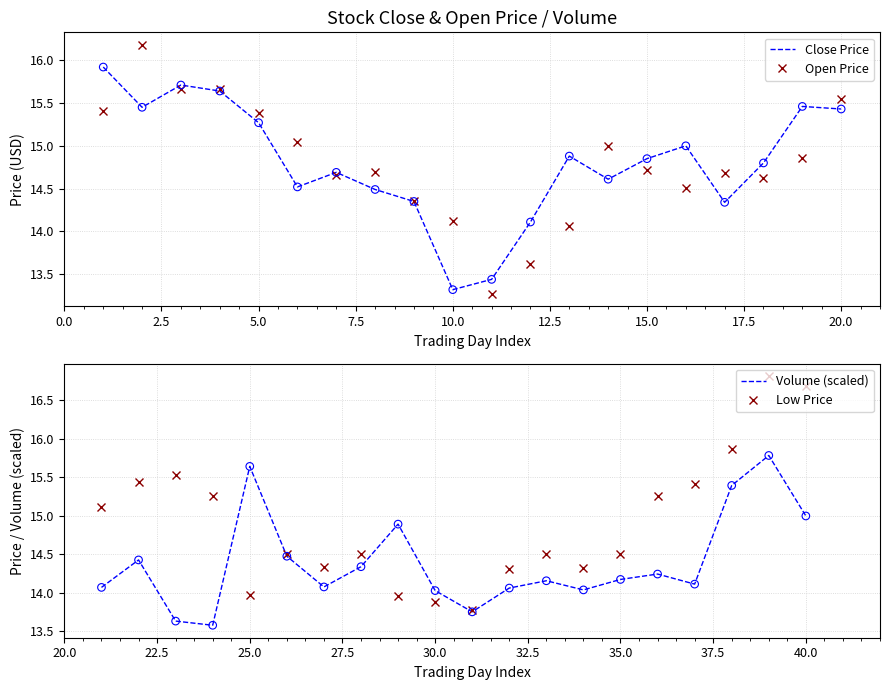

What is the highest value of the Open Price series?

16.2